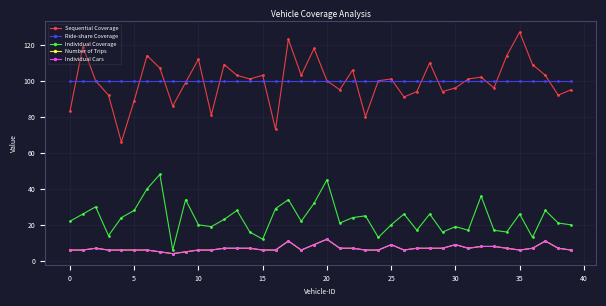

Does the chart have visible grid lines?

Yes